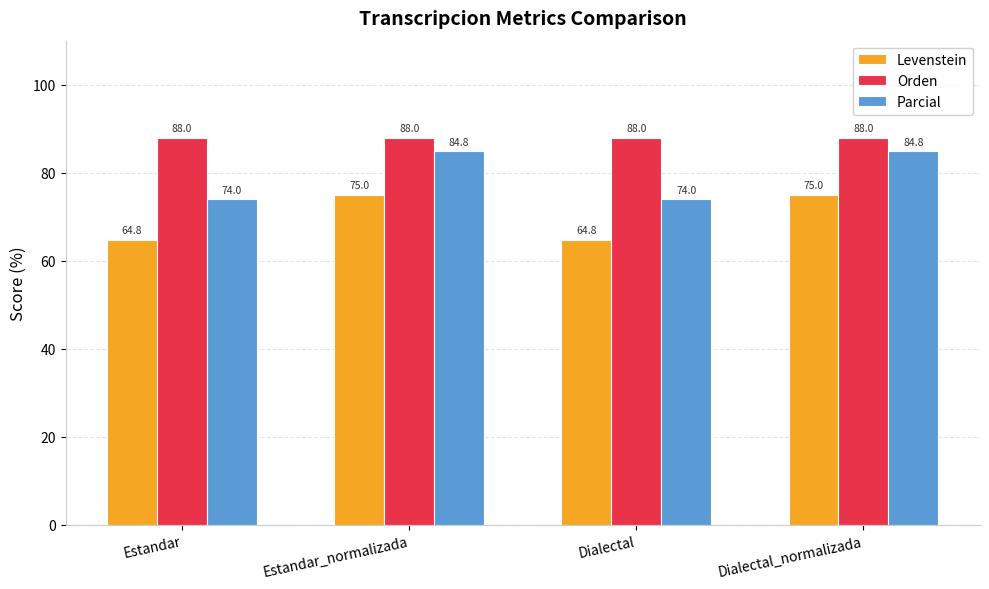

At Dialectal_normalizada, list the series in order from largest to smallest.

Orden, Parcial, Levenstein